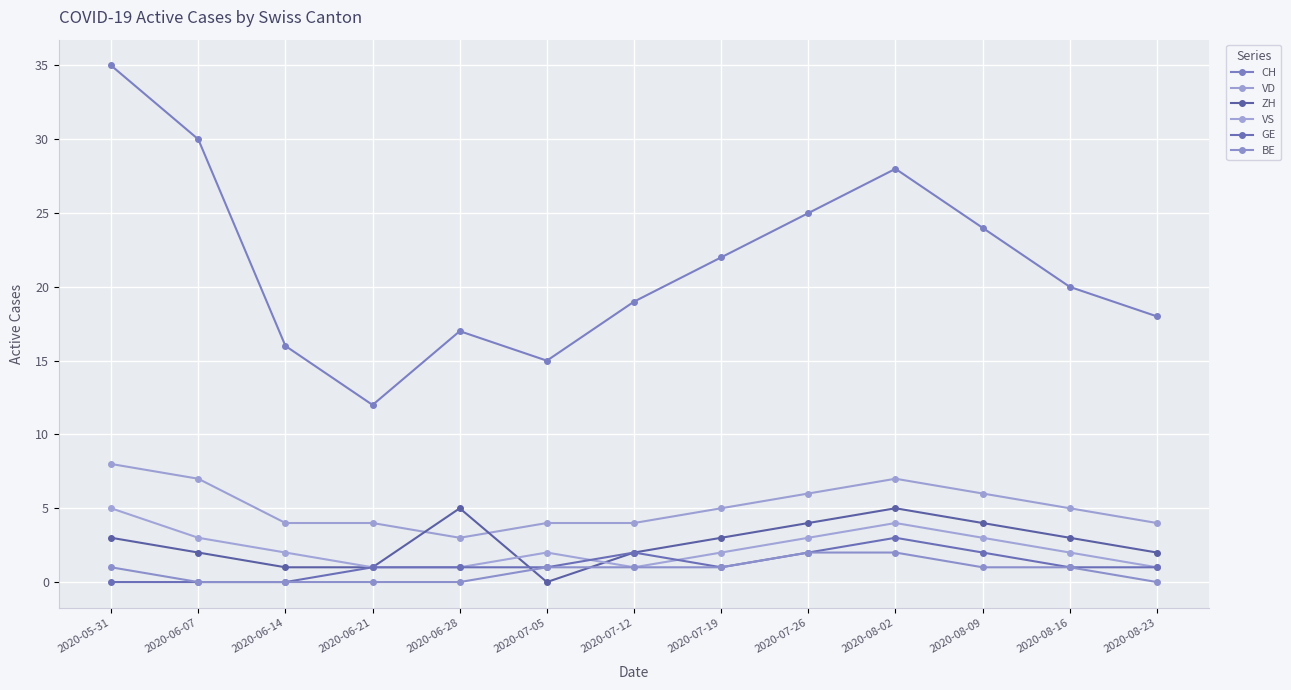

True or false: VD and GE intersect in this chart.

False